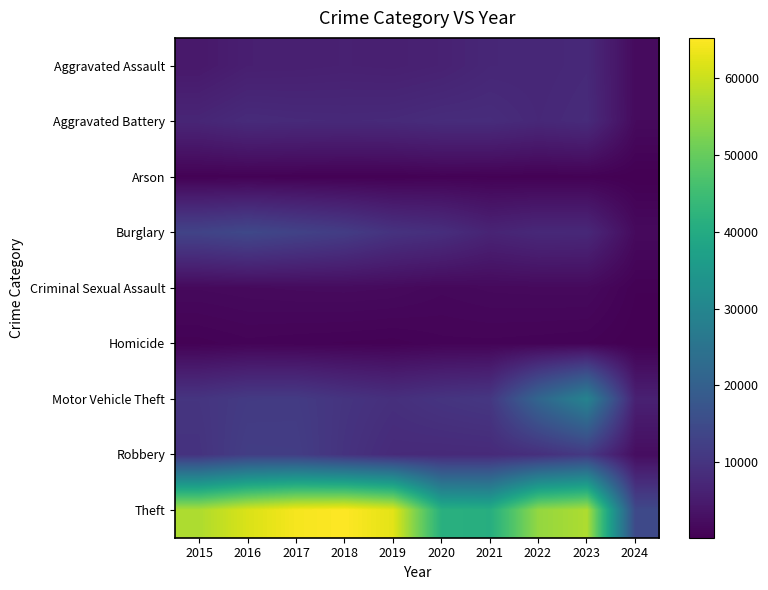

At which category is the sum across all series the highest?

2023